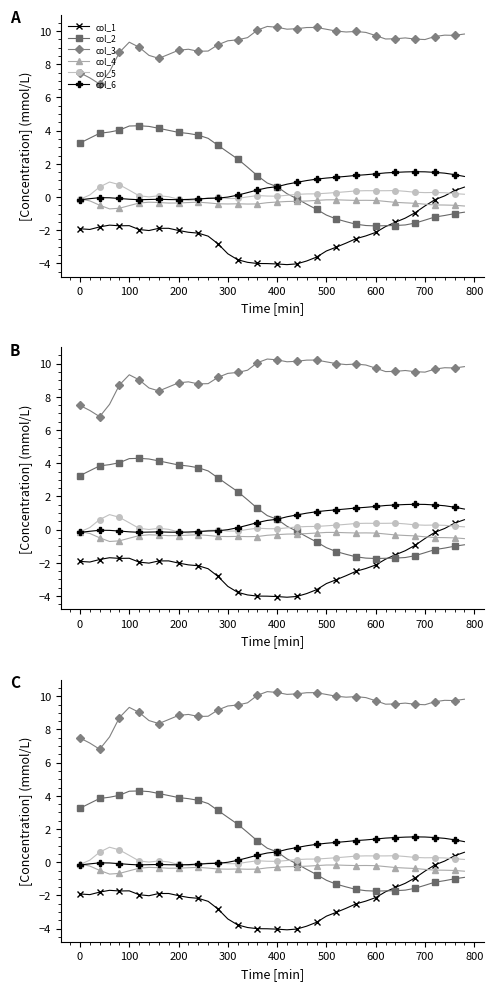

How many positive values does the col_2 series have?

22